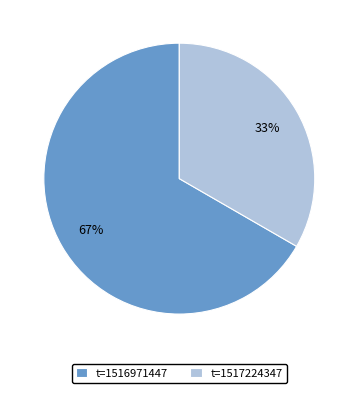

Between t=1516971447 and t=1517224347, which is larger?

t=1516971447